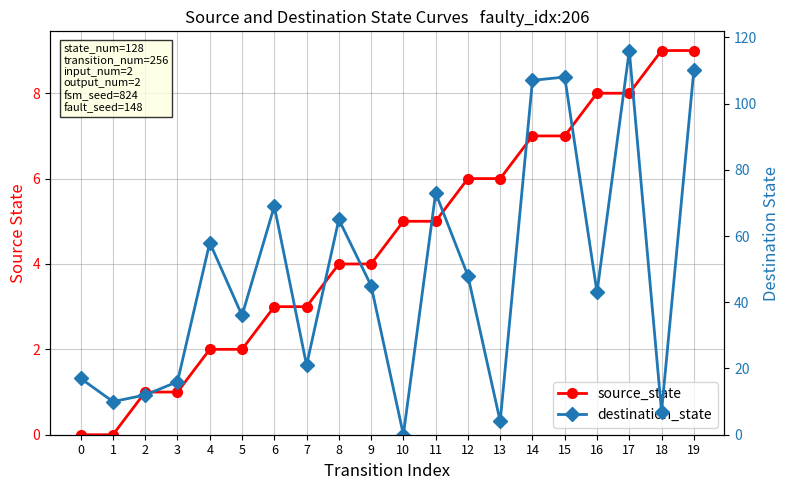

What is the value of the destination_state point at the 14th from the left?

4